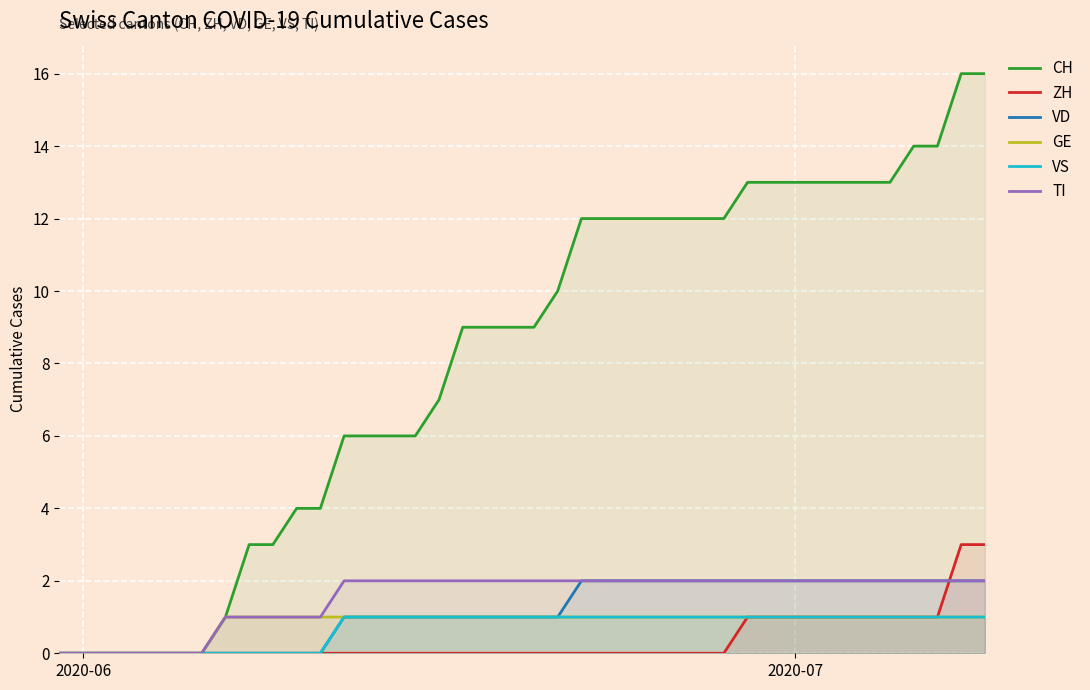

True or false: ZH has more than 2 points higher than both neighbors.

False